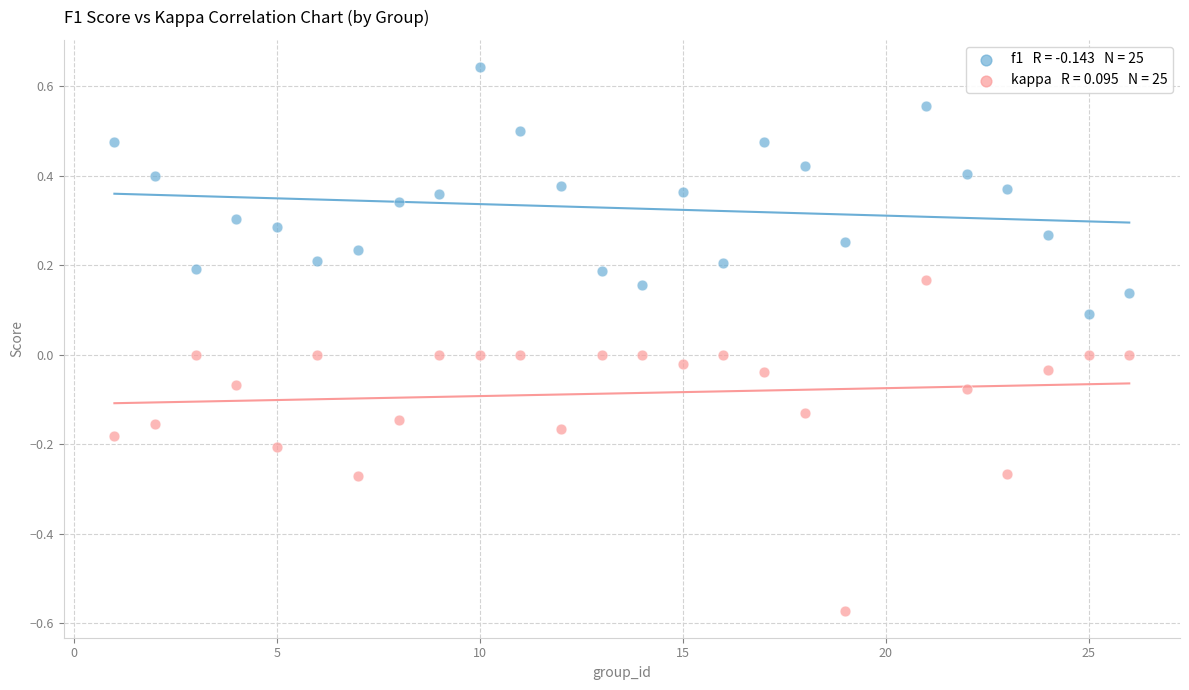

Across all data points, what is the range of Y values (max minus min)?

1.2